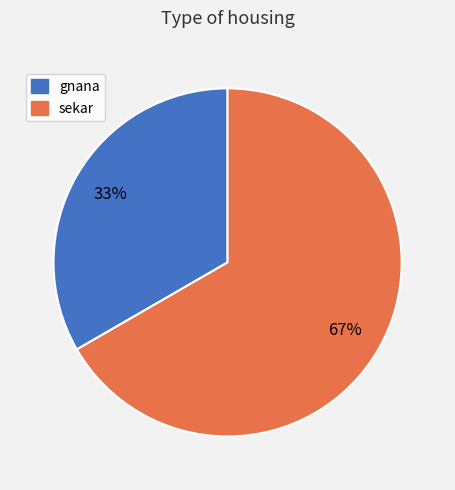

To the nearest percent, what is the average slice percentage?

50%